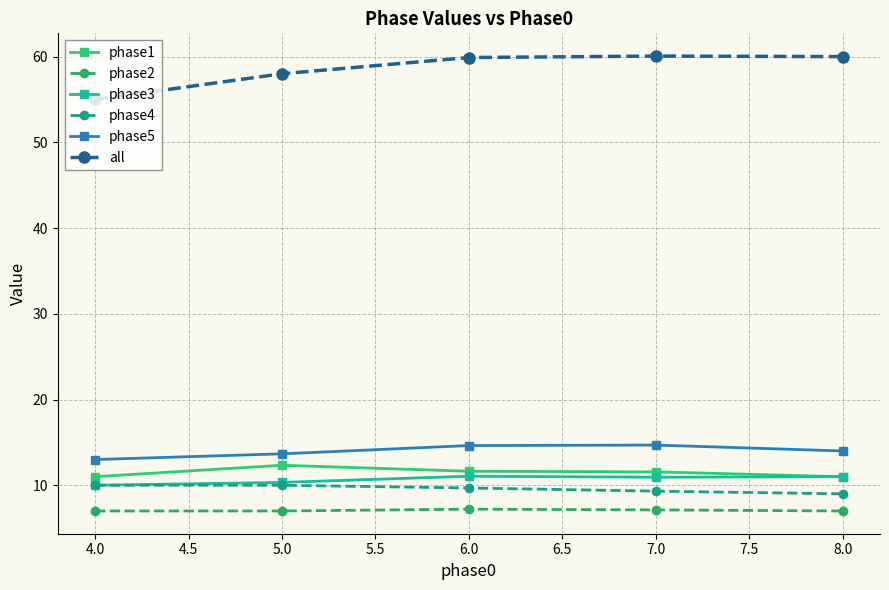

Which series has the largest total across all categories?

all